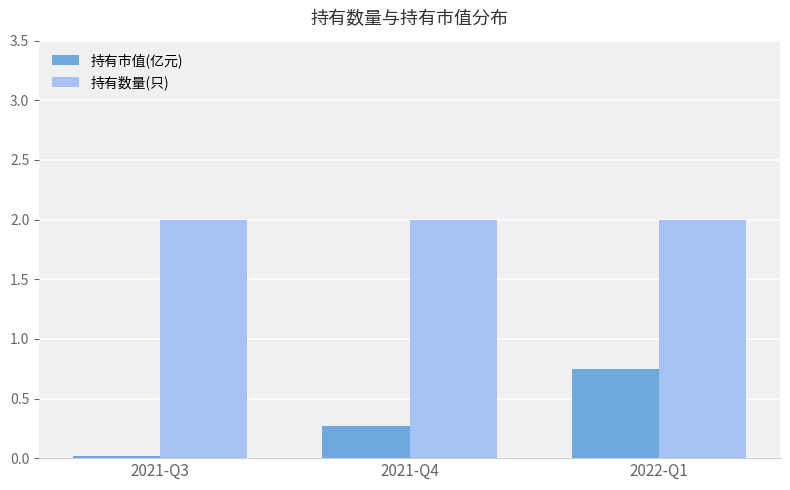

The 持有市值(亿元) series shows 0.3 at 2021-Q4. True or false?

True